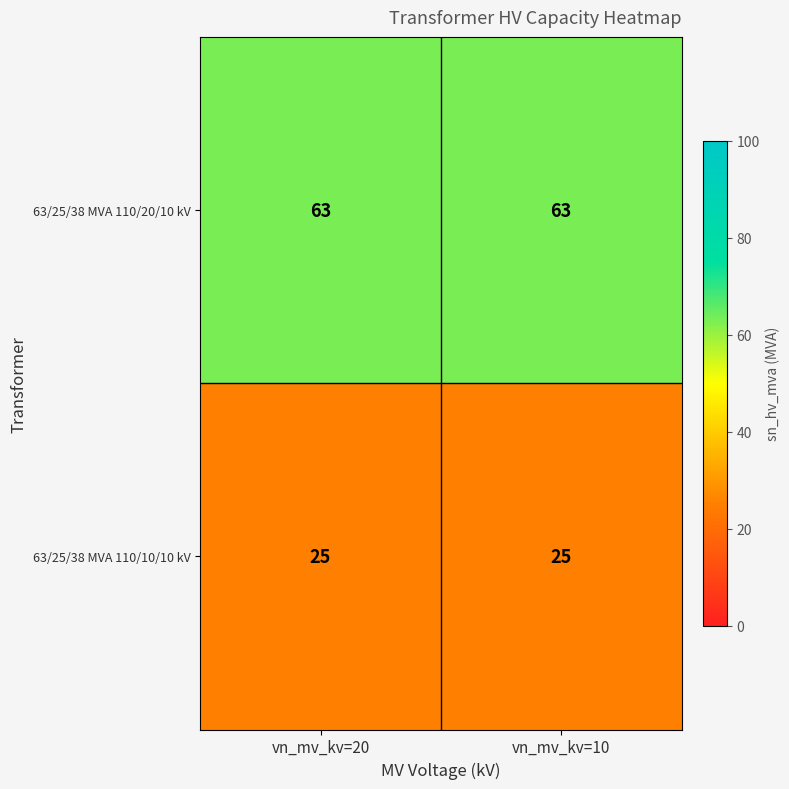

What is the sum of all 63/25/38 MVA 110/10/10 kV values?

50